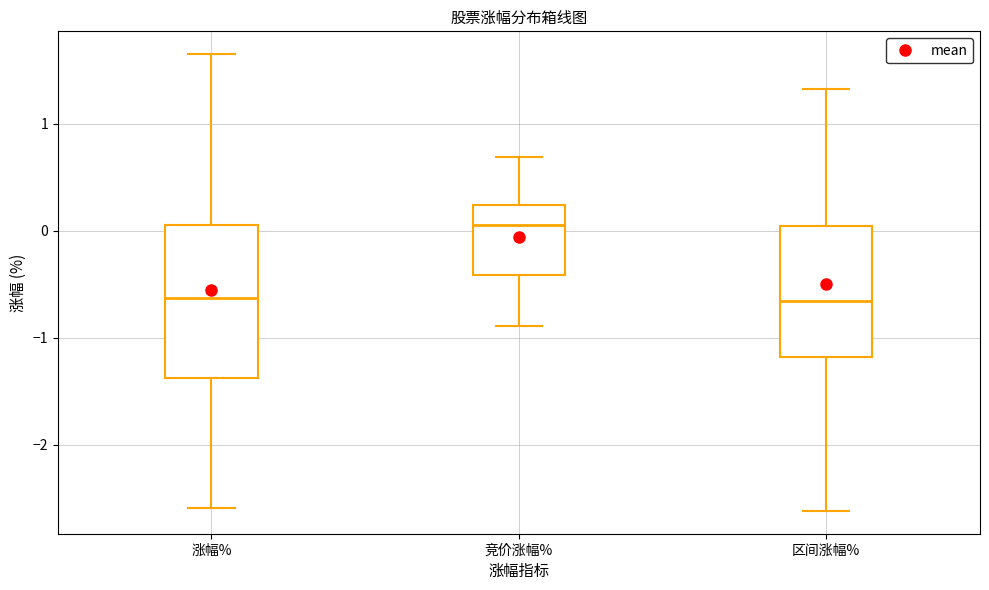

Where does the upper whisker of the box for 区间涨幅% end on the y-axis? The values are not printed on the chart, so give them approximately, as read against the axis.

1.3